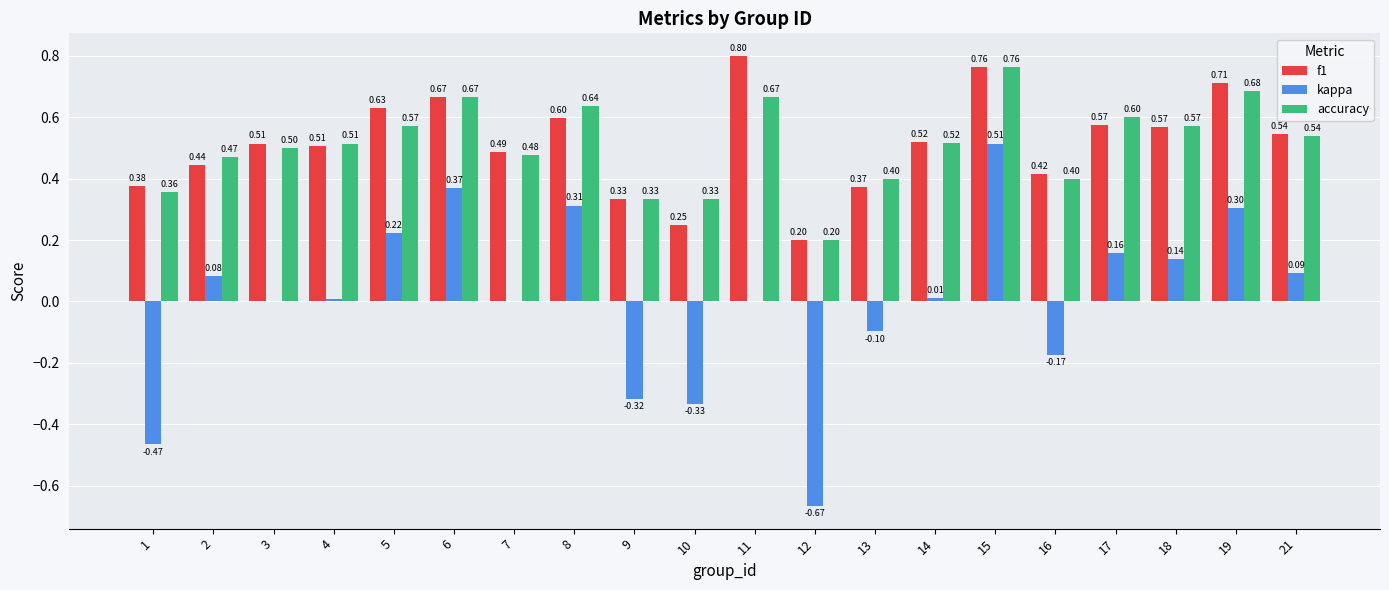

Between 6 and 8, which series saw the biggest shift?

f1